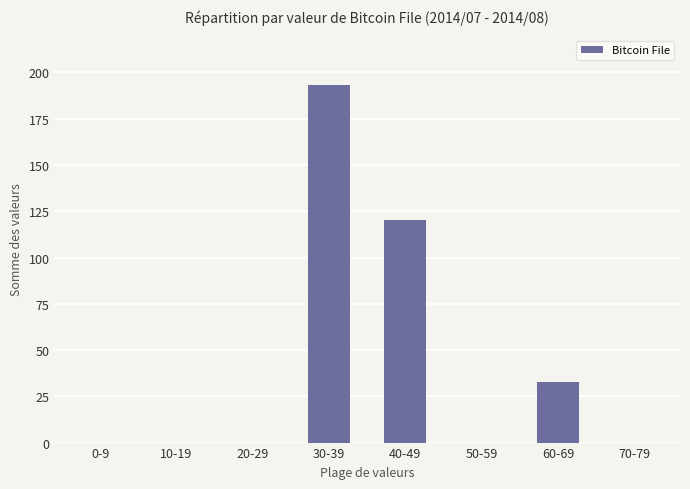

What is the change in value from 40-49 to 50-59?

-120